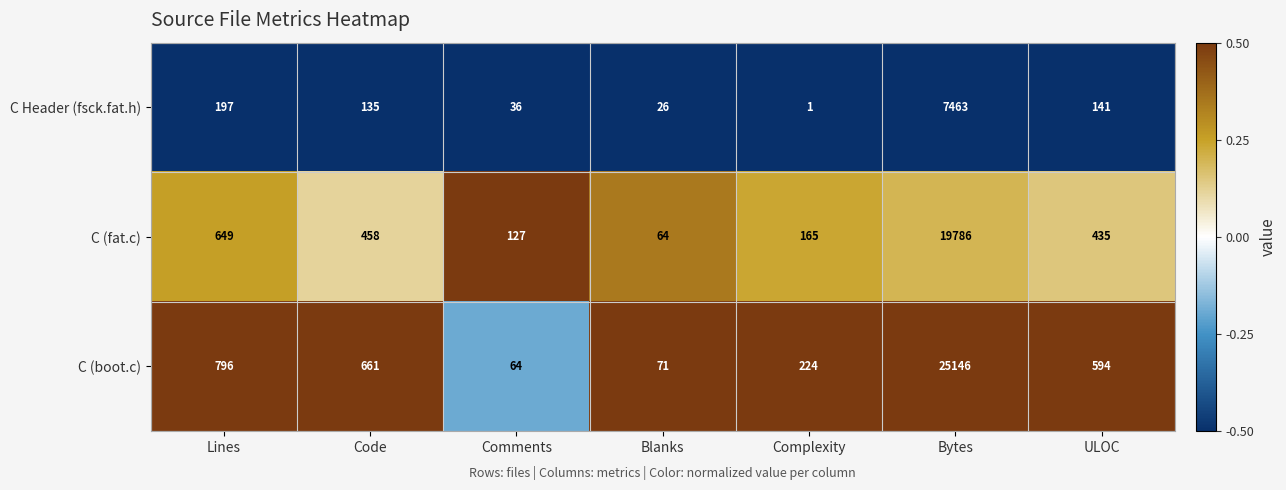

Which series has the largest total across all categories?

C (boot.c)